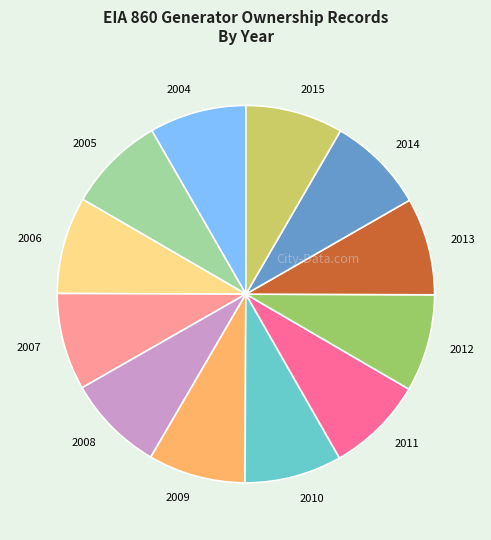

Approximately how many times larger is the value at 2014 compared to 2008?

1.0